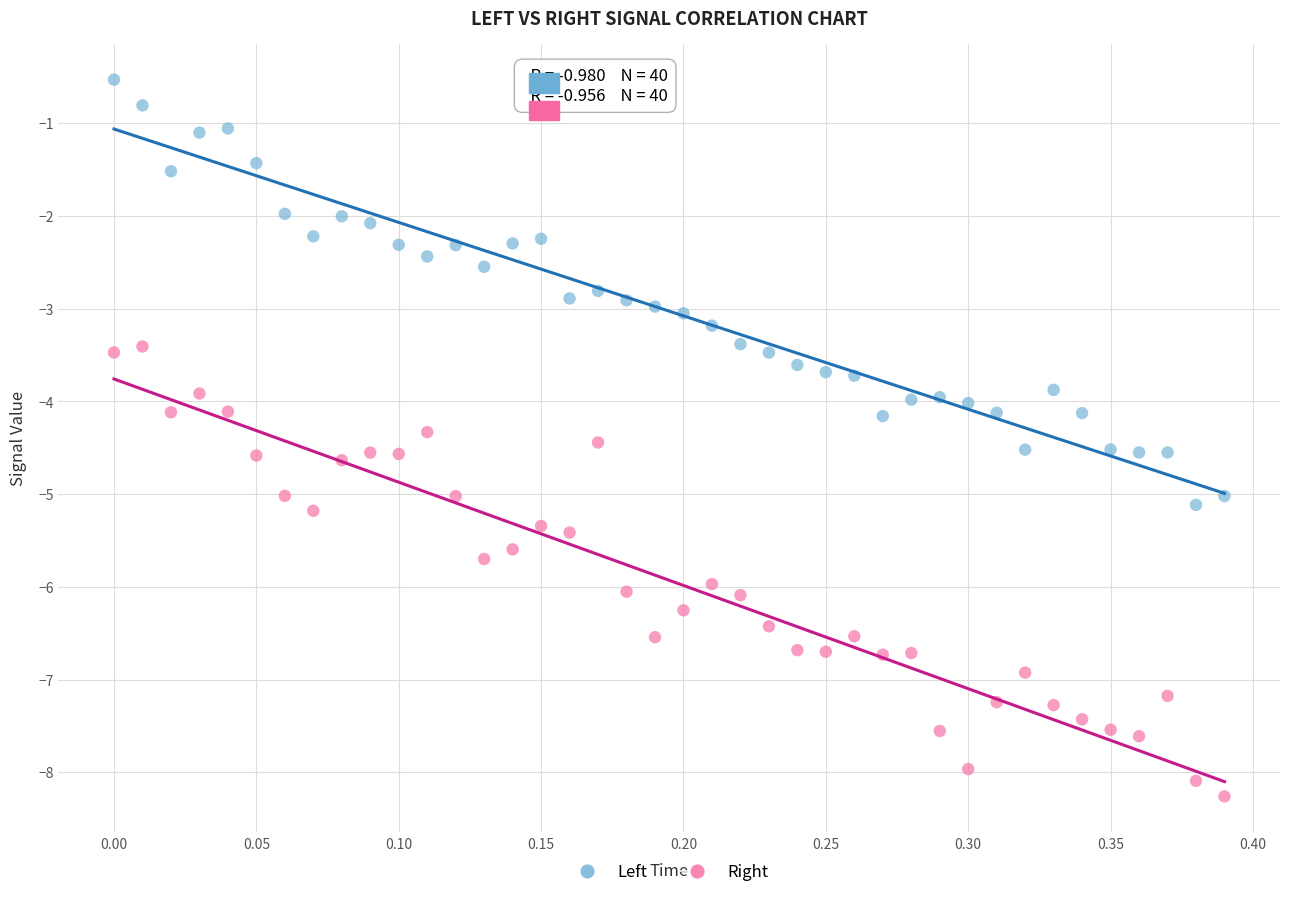

Which series contains the highest Y value?

Left